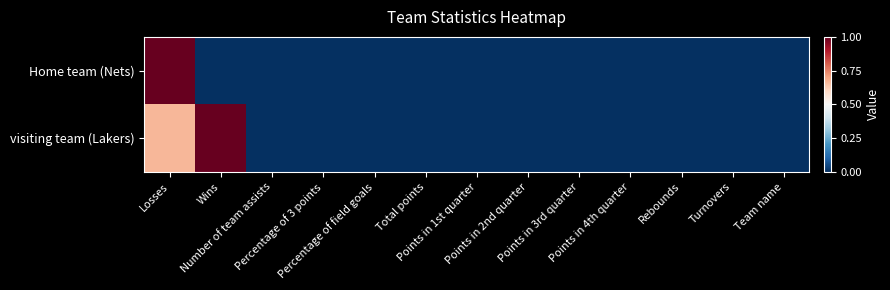

What is the greatest value displayed?

1.0